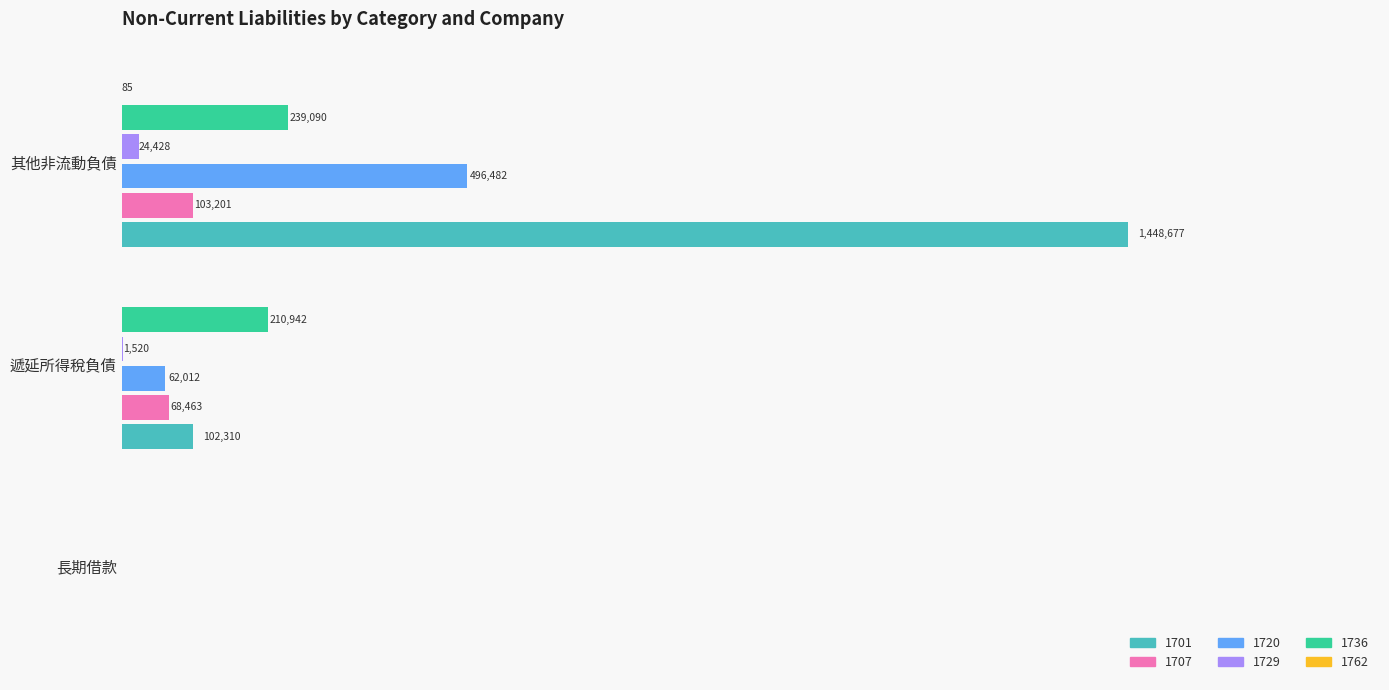

Reading left to right, list all the values displayed in this chart.

1701: 0	102310	1448677
1707: 0	68463	103201
1720: 0	62012	496482
1729: 0	1520	24428
1736: 0	210942	239090
1762: 0	0	85